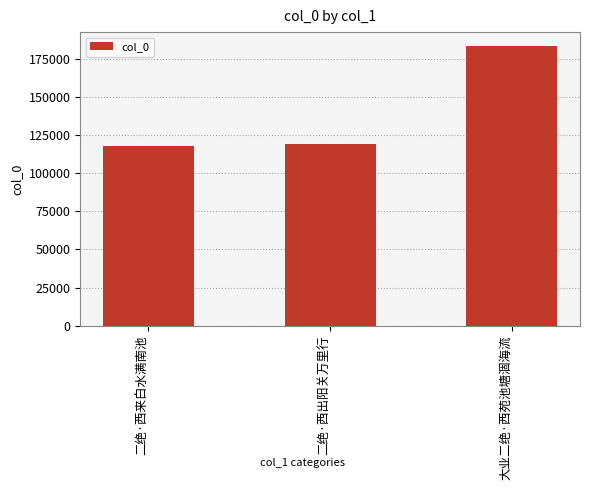

What is the label of the 2nd bar from the right?

二绝·西出阳关万里行